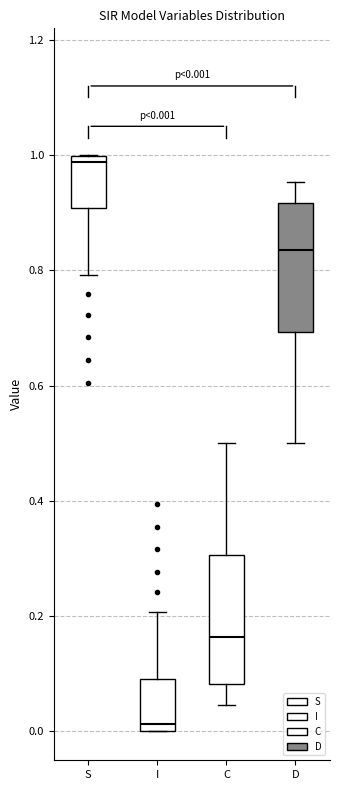

Which box's median line is the highest?

S